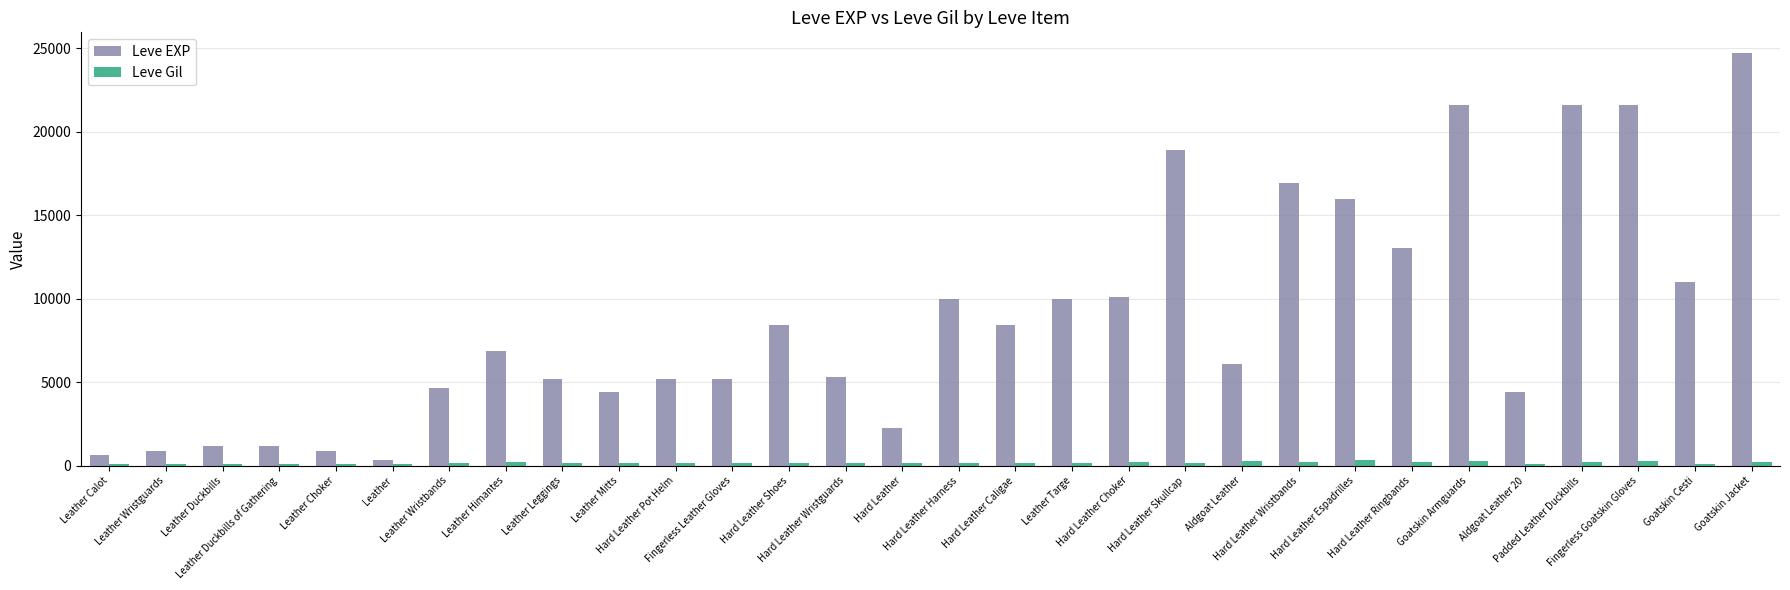

What are all the series names shown in the legend?

Leve EXP, Leve Gil